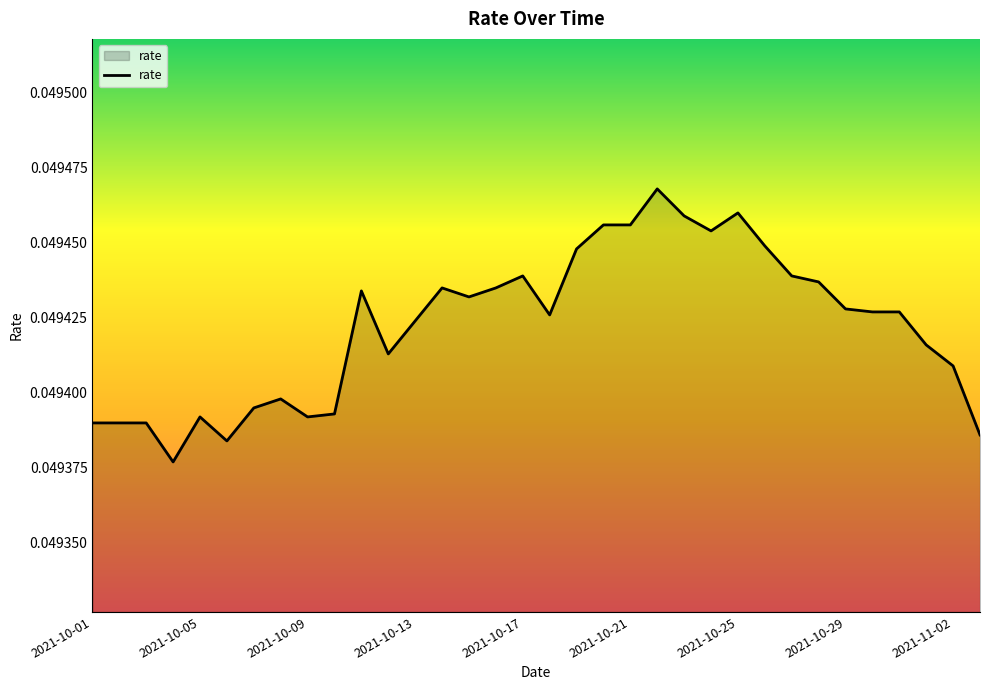

How many categories are shown in the chart?

34